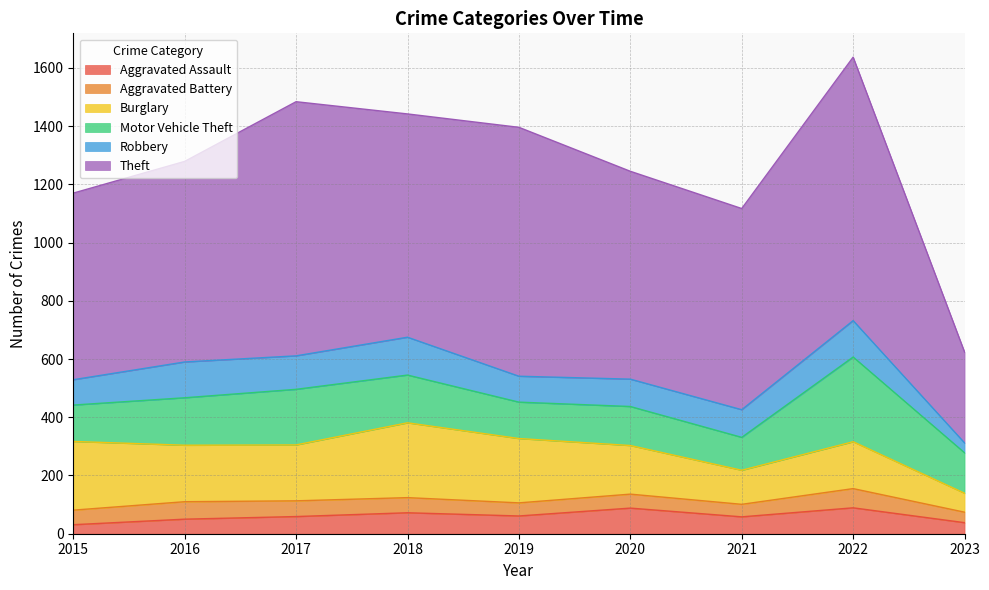

List the labels in order of Burglary value, smallest first.

2023, 2021, 2022, 2020, 2017, 2016, 2019, 2015, 2018